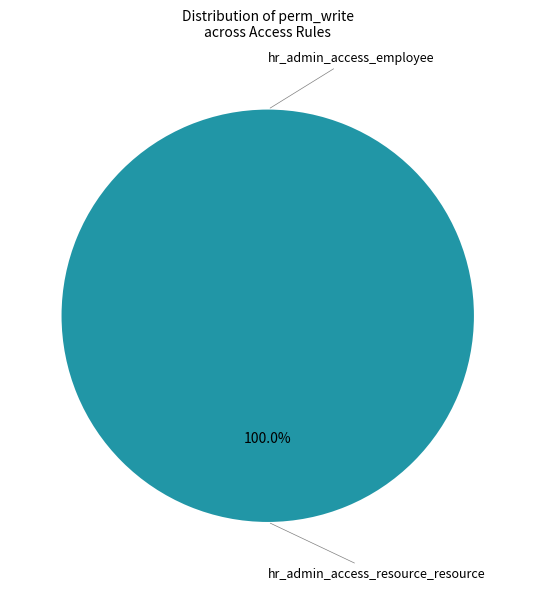

What is the change in value from hr_admin_access_resource_resource to hr_admin_access_employee?

-1